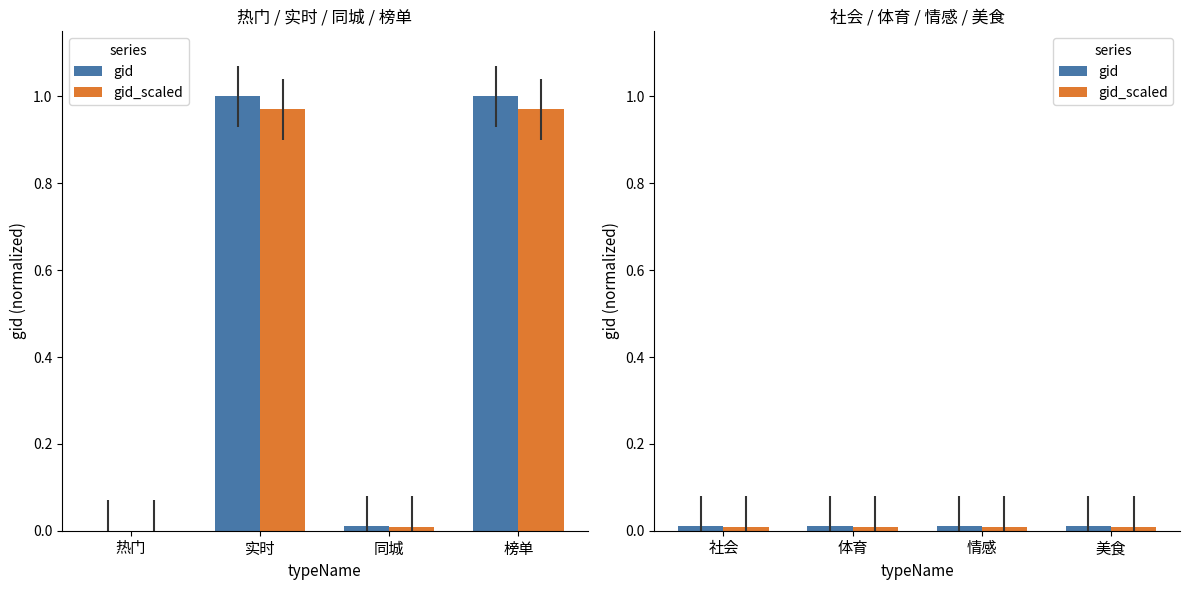

True or false: gid_scaled has a value of 0.0 at 情感.

True